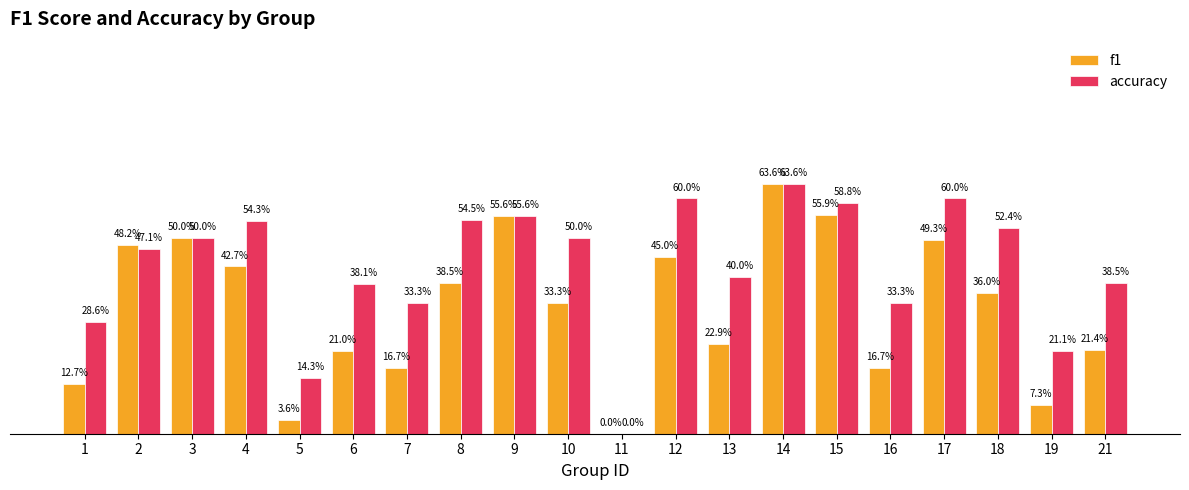

Are the bars horizontal?

No